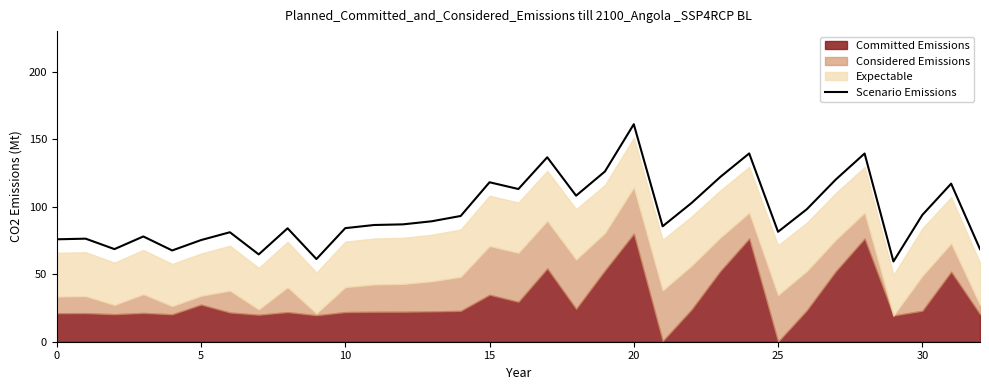

How many categories are shown in the chart?

33